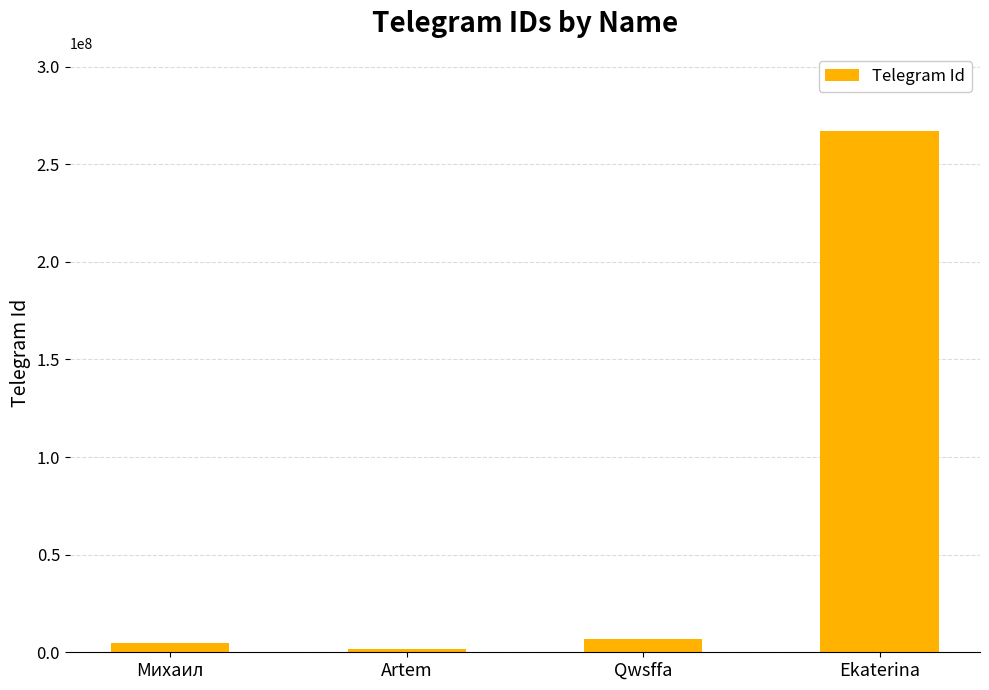

Read the value at Qwsffa.

6735654